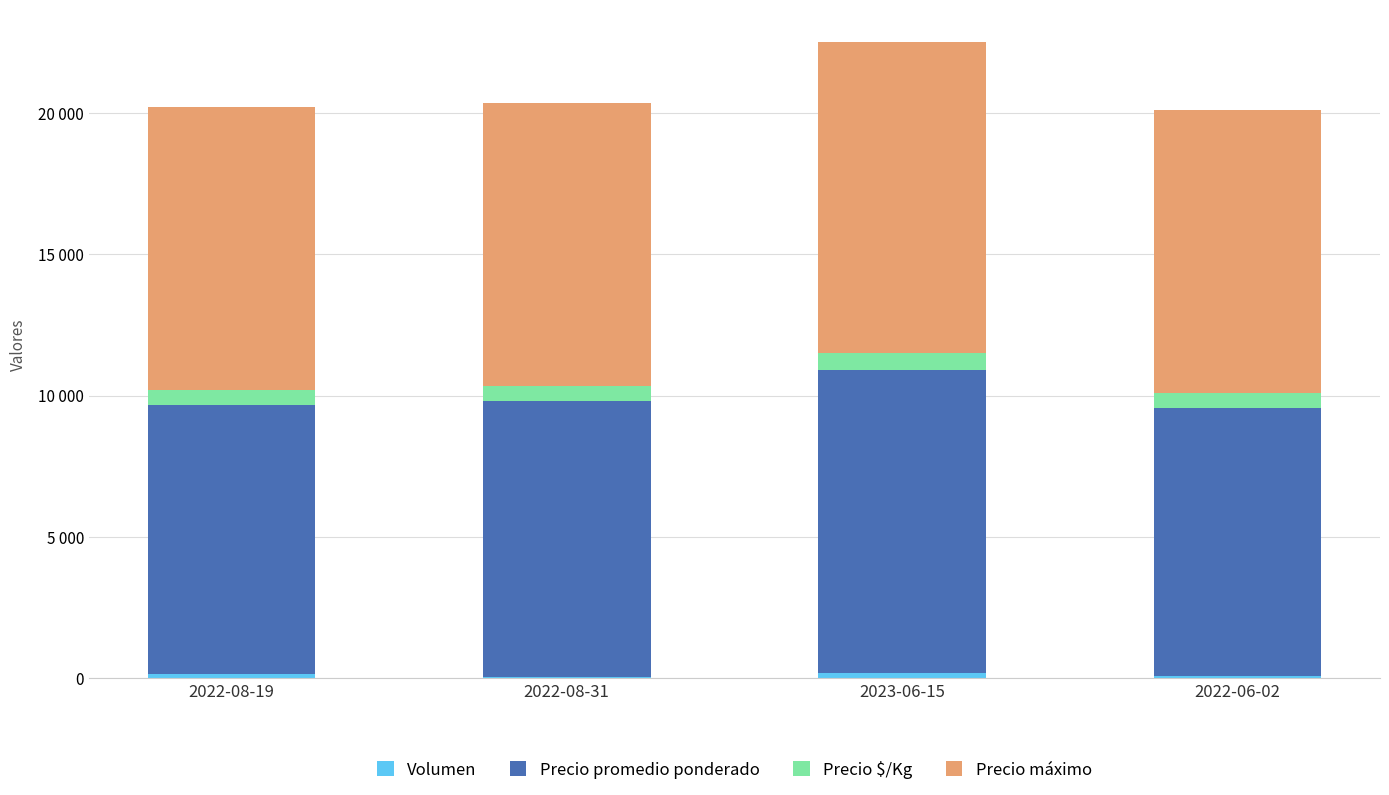

Are the bars grouped side by side (vs. stacked)?

No